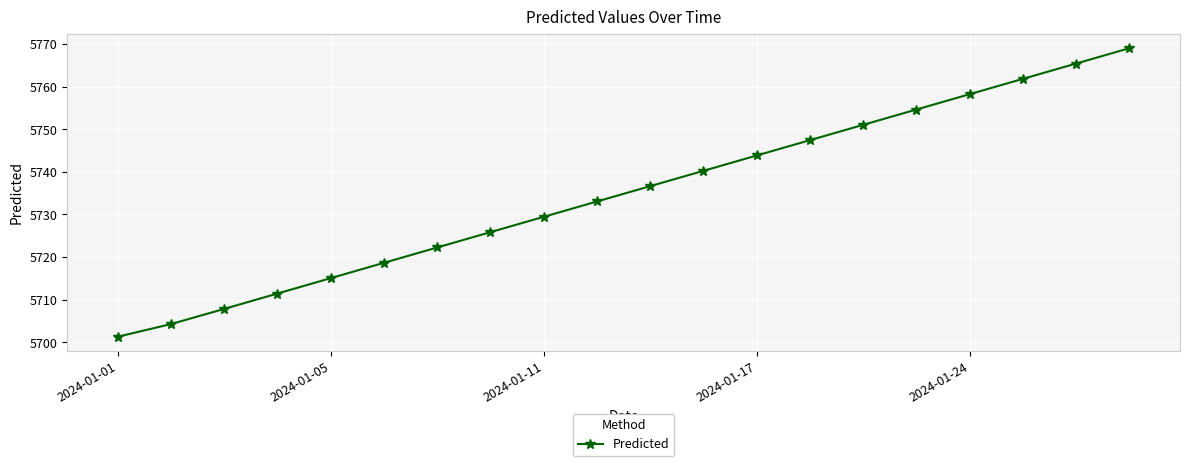

Reading left to right, extract all data points from this chart.

5701.3	5704.3	5707.8	5711.5	5715.1	5718.7	5722.3	5725.8	5729.4	5733.0	5736.6	5740.2	5743.8	5747.4	5751.0	5754.6	5758.2	5761.8	5765.4	5769.0